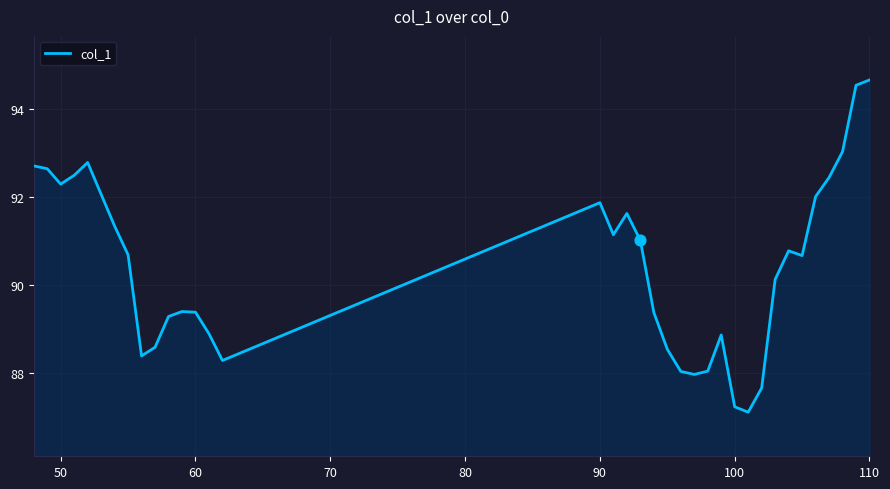

What is the smallest value displayed?

87.1